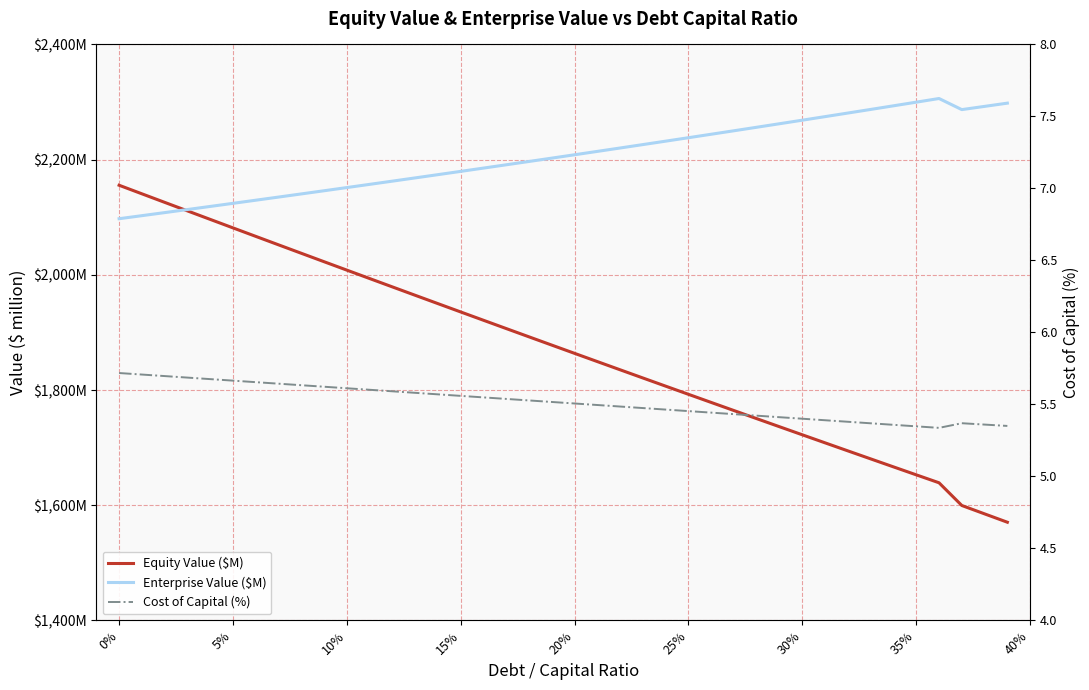

How many interior local valleys does the Enterprise Value ($M) series have?

1